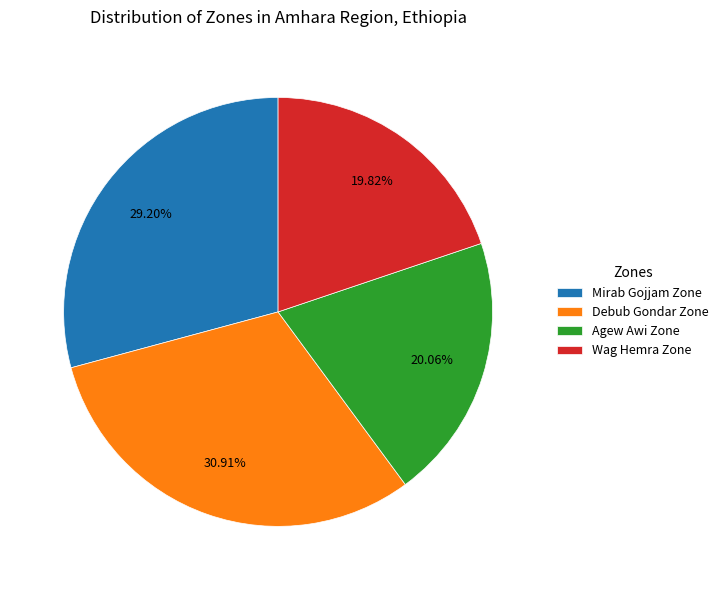

Between Mirab Gojjam Zone and Debub Gondar Zone, which is larger?

Debub Gondar Zone